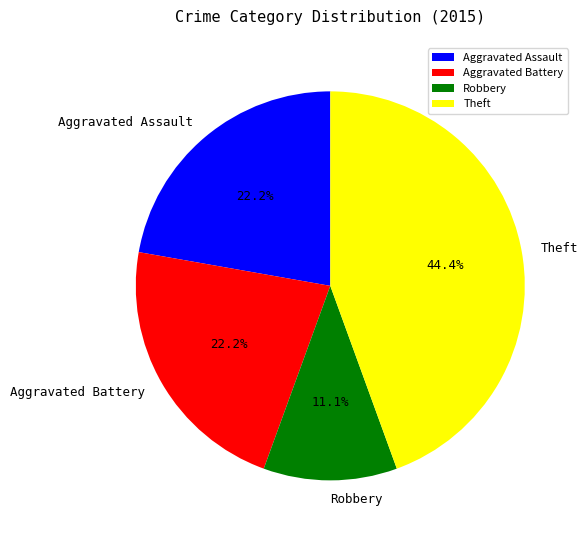

Count the number of slices in the pie.

4